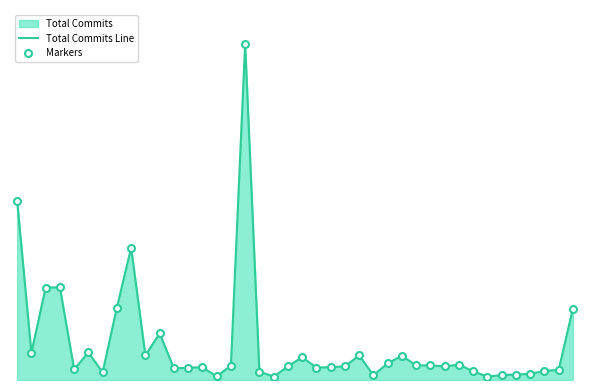

True or false: Total Commits Line has a value of 10870 at 7.

True